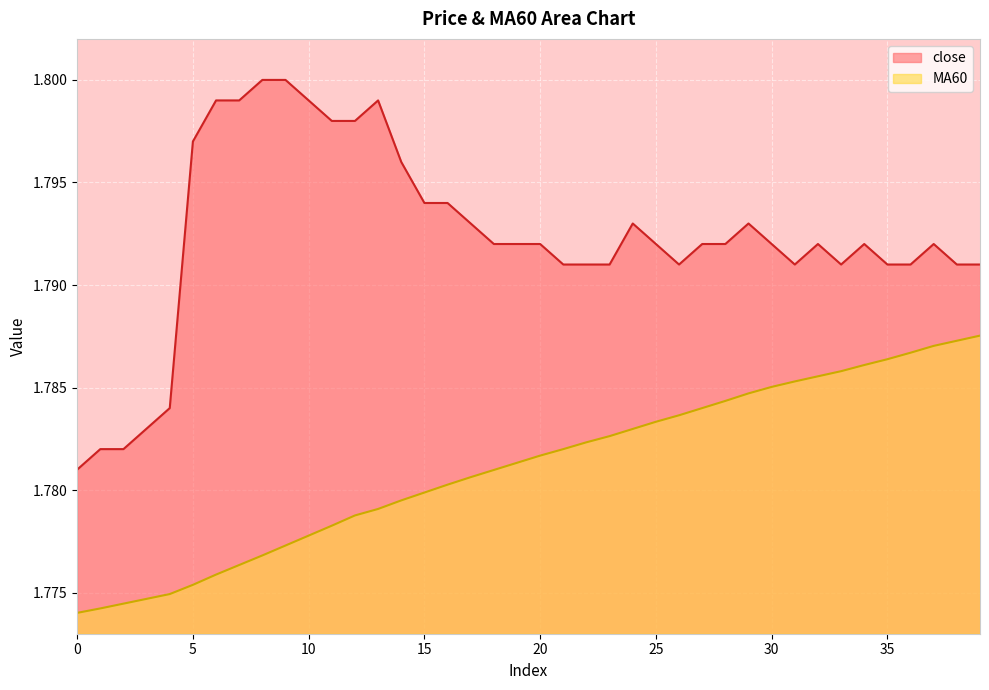

What is the average value of the close series?

1.8